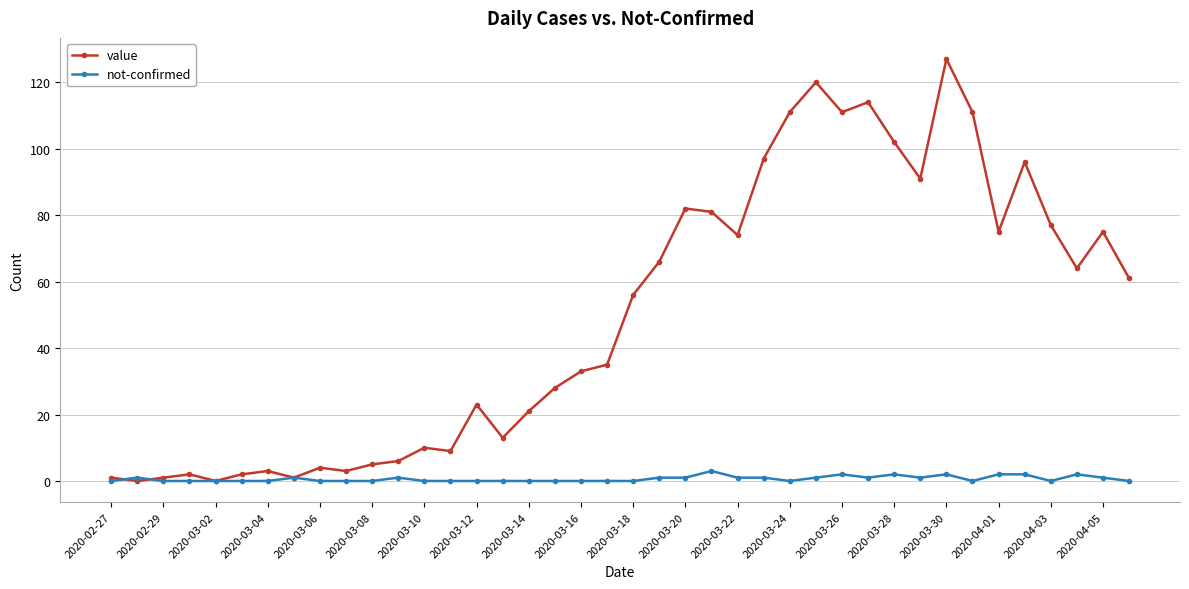

Which series has the largest total across all categories?

value